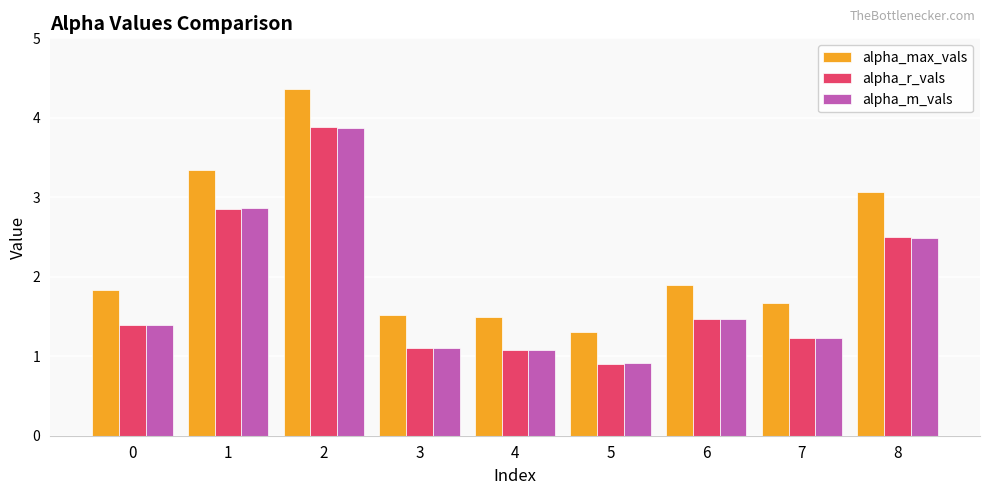

Reading left to right, extract all data points from this chart.

alpha_max_vals: 1.8	3.3	4.4	1.5	1.5	1.3	1.9	1.7	3.1
alpha_r_vals: 1.4	2.8	3.9	1.1	1.1	0.9	1.5	1.2	2.5
alpha_m_vals: 1.4	2.9	3.9	1.1	1.1	0.9	1.5	1.2	2.5